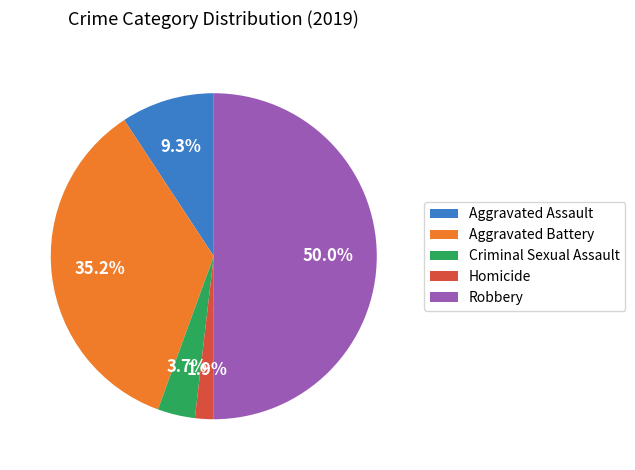

To the nearest percent, what is the difference between the Aggravated Battery and Criminal Sexual Assault slice percentages?

31%